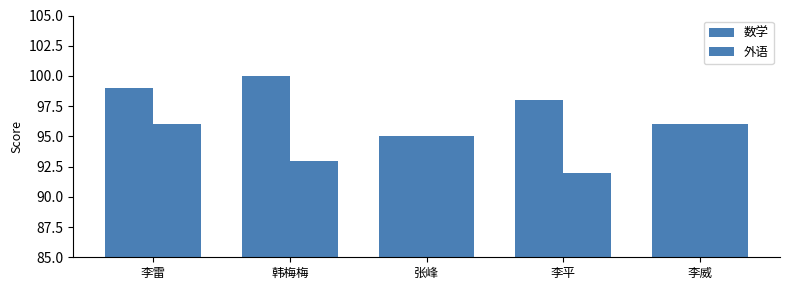

How many groups of bars are there?

5